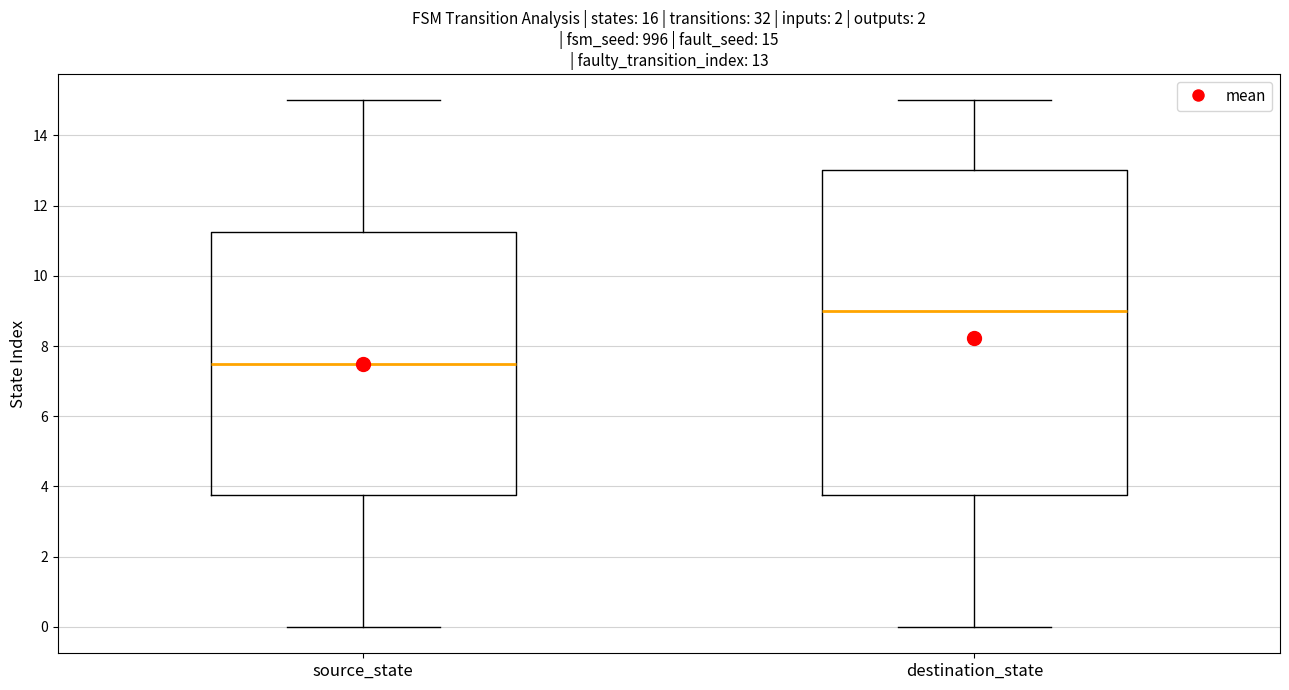

Comparing the boxes themselves (not the whiskers), which one is the tallest?

destination_state